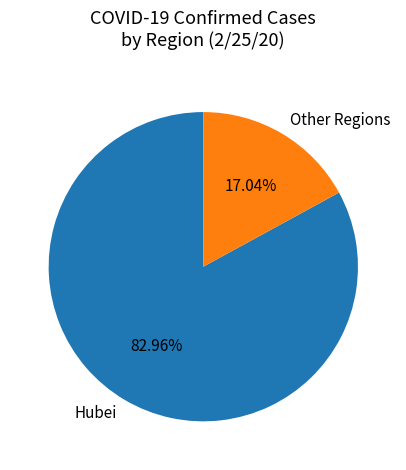

Combined, do Other Regions and Hubei account for over 50%?

Yes